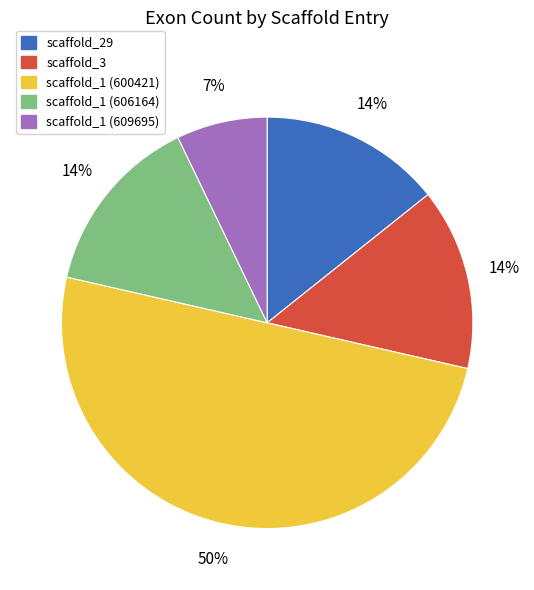

What is the ratio of the value at scaffold_29 to the value at scaffold_1 (606164)?

1.0